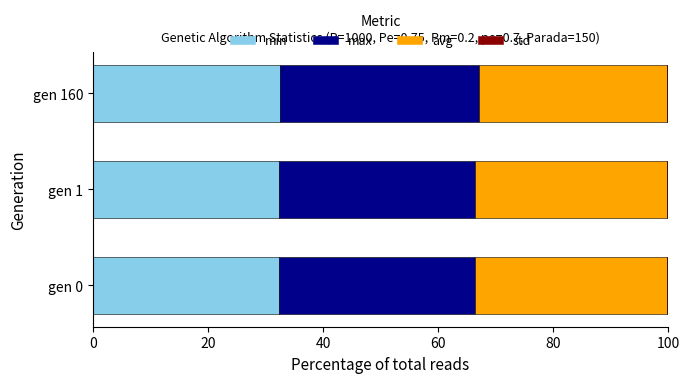

What is the highest value of the min series?

32.6